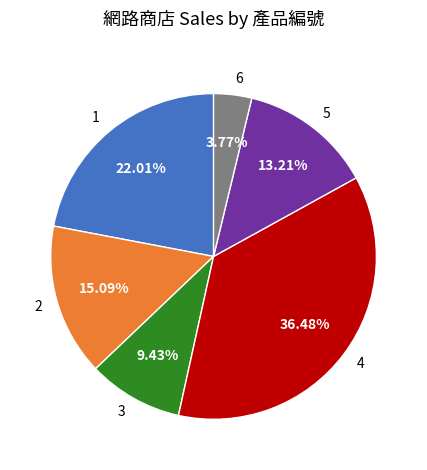

Rank the categories by value from lowest to highest.

6, 3, 5, 2, 1, 4